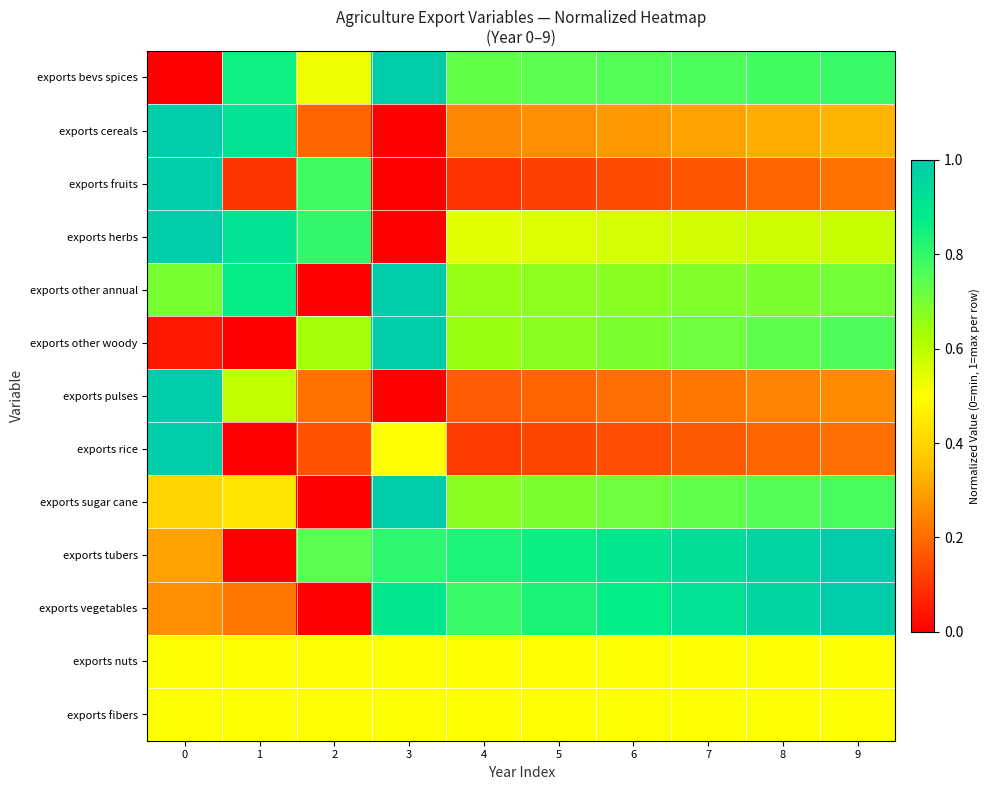

Reading right to left, transcribe all the data shown in this chart.

exports bevs spices: 9=0.8	8=0.8	7=0.8	6=0.8	5=0.7	4=0.7	3=1.0	2=0.5	1=0.9	0=0.0
exports cereals: 9=0.3	8=0.3	7=0.3	6=0.3	5=0.3	4=0.2	3=0.0	2=0.2	1=0.9	0=1.0
exports fruits: 9=0.2	8=0.2	7=0.2	6=0.1	5=0.1	4=0.1	3=0.0	2=0.8	1=0.1	0=1.0
exports herbs: 9=0.6	8=0.6	7=0.6	6=0.6	5=0.6	4=0.5	3=0.0	2=0.8	1=0.9	0=1.0
exports other annual: 9=0.7	8=0.7	7=0.7	6=0.7	5=0.7	4=0.7	3=1.0	2=0.0	1=0.9	0=0.7
exports other woody: 9=0.8	8=0.7	7=0.7	6=0.7	5=0.7	4=0.7	3=1.0	2=0.6	1=0.0	0=0.0
exports pulses: 9=0.3	8=0.2	7=0.2	6=0.2	5=0.2	4=0.2	3=0.0	2=0.2	1=0.6	0=1.0
exports rice: 9=0.2	8=0.2	7=0.2	6=0.1	5=0.1	4=0.1	3=0.5	2=0.2	1=0.0	0=1.0
exports sugar cane: 9=0.8	8=0.8	7=0.7	6=0.7	5=0.7	4=0.7	3=1.0	2=0.0	1=0.4	0=0.4
exports tubers: 9=1.0	8=1.0	7=0.9	6=0.9	5=0.9	4=0.8	3=0.8	2=0.7	1=0.0	0=0.3
exports vegetables: 9=1.0	8=1.0	7=0.9	6=0.9	5=0.8	4=0.8	3=0.9	2=0.0	1=0.2	0=0.3
exports nuts: 9=0.5	8=0.5	7=0.5	6=0.5	5=0.5	4=0.5	3=0.5	2=0.5	1=0.5	0=0.5
exports fibers: 9=0.5	8=0.5	7=0.5	6=0.5	5=0.5	4=0.5	3=0.5	2=0.5	1=0.5	0=0.5